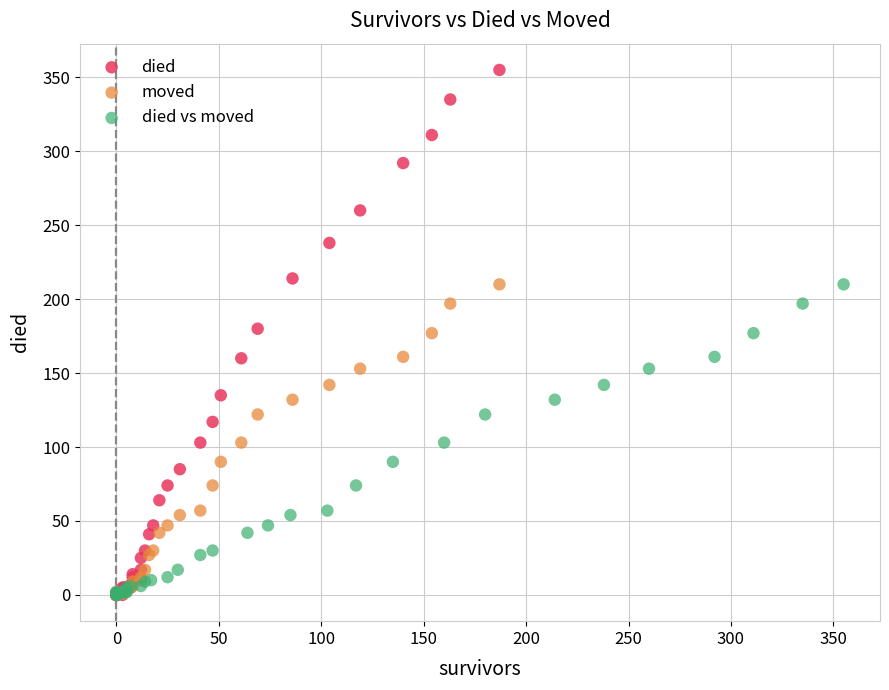

Which series contains the highest Y value?

died